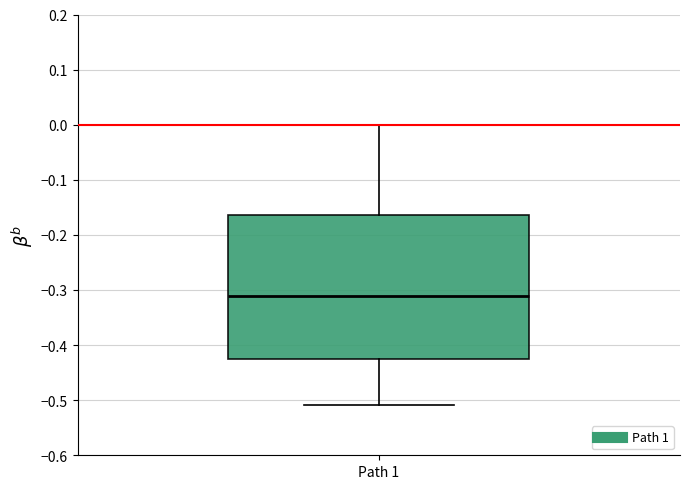

Read this box plot against the y-axis: the position of the median line, the range covered by the box, and the ends of both whiskers. The values are not printed on the chart, so give them approximately, as read against the axis.

median -0.31, box -0.43 to -0.16, whiskers -0.51 to 0.00